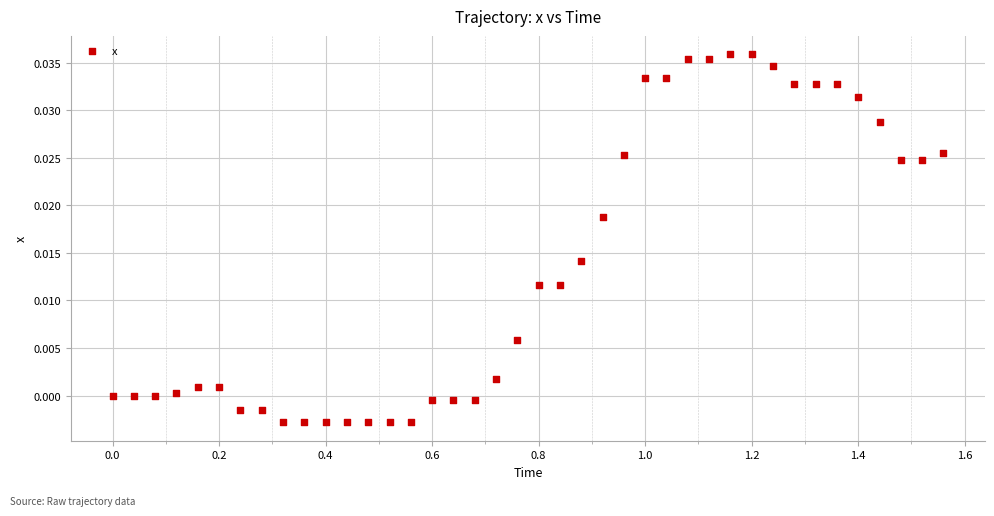

What is the range of X values (max minus min)?

1.6